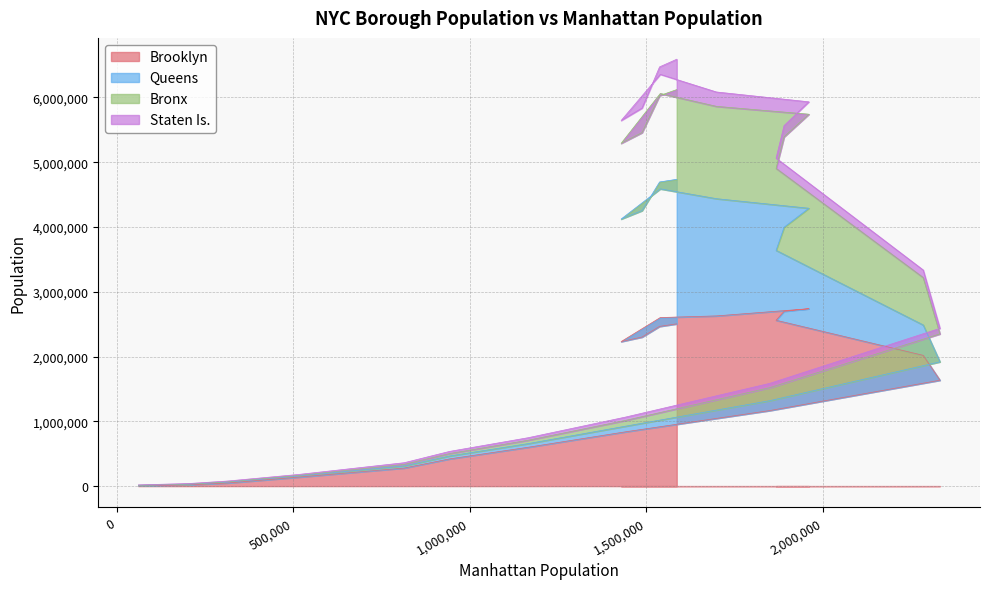

What is the highest value of the Brooklyn series?

2738175